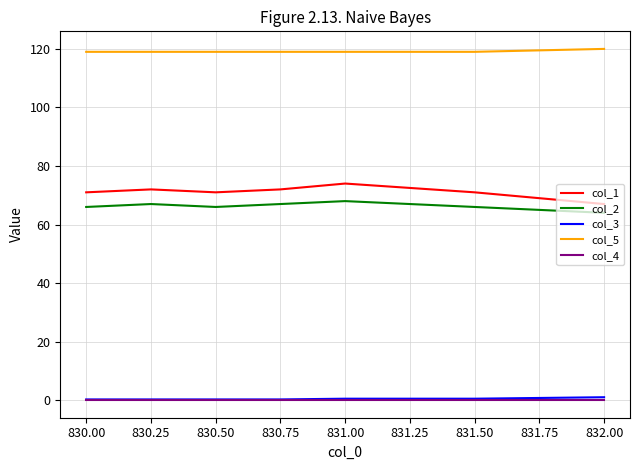

Count the col_3 values in the range 0 to 1.

7